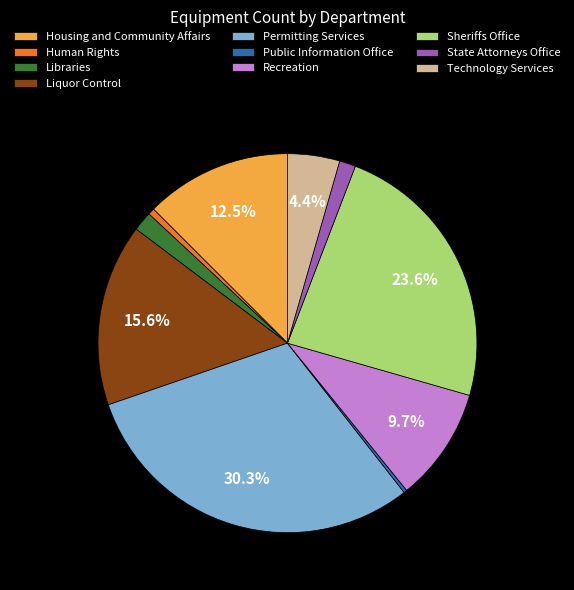

Approximately how many times larger is the value at Technology Services compared to Recreation?

0.5